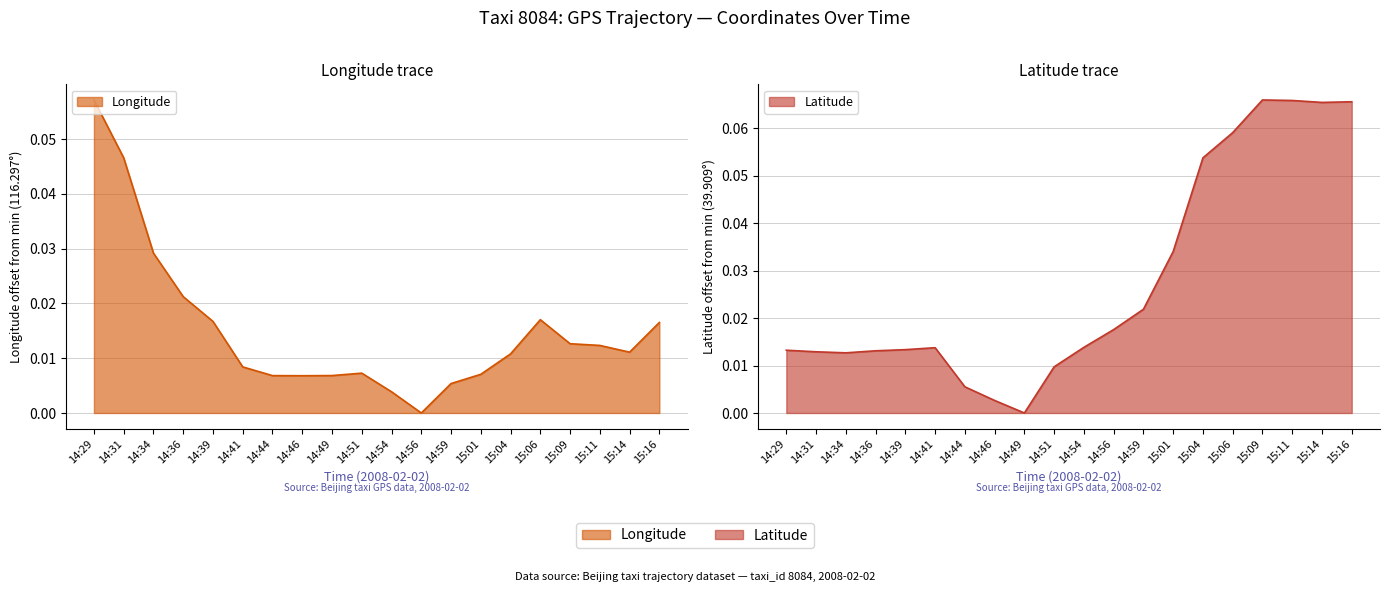

List the labels in order of Longitude value, smallest first.

14:56, 14:54, 14:59, 14:46, 14:44, 14:49, 15:01, 14:51, 14:41, 15:04, 15:14, 15:11, 15:09, 15:16, 14:39, 15:06, 14:36, 14:34, 14:31, 14:29